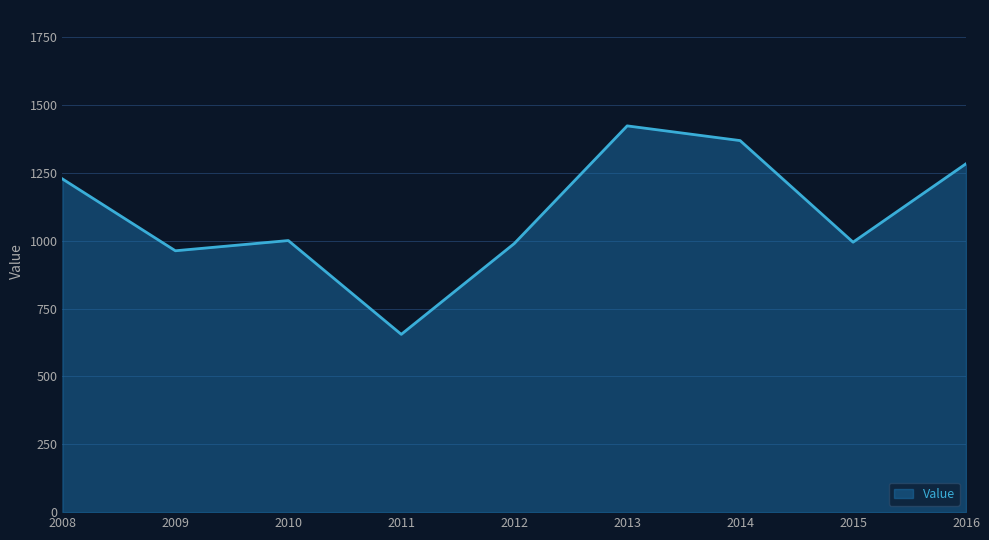

What is the difference between the maximum and minimum values?

768.1